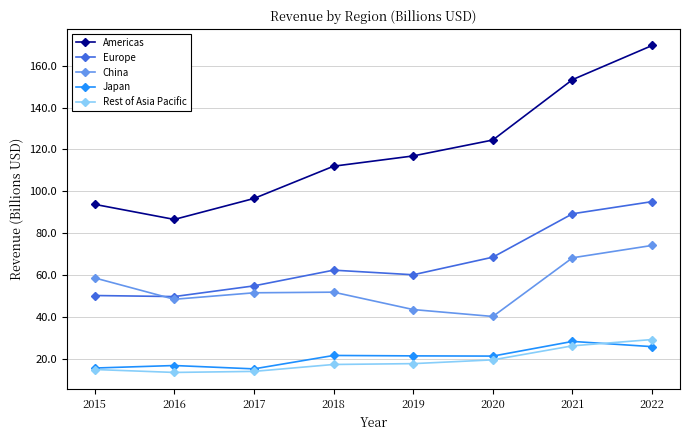

In Americas, how many points are lower than both neighbors (excluding endpoints)?

1